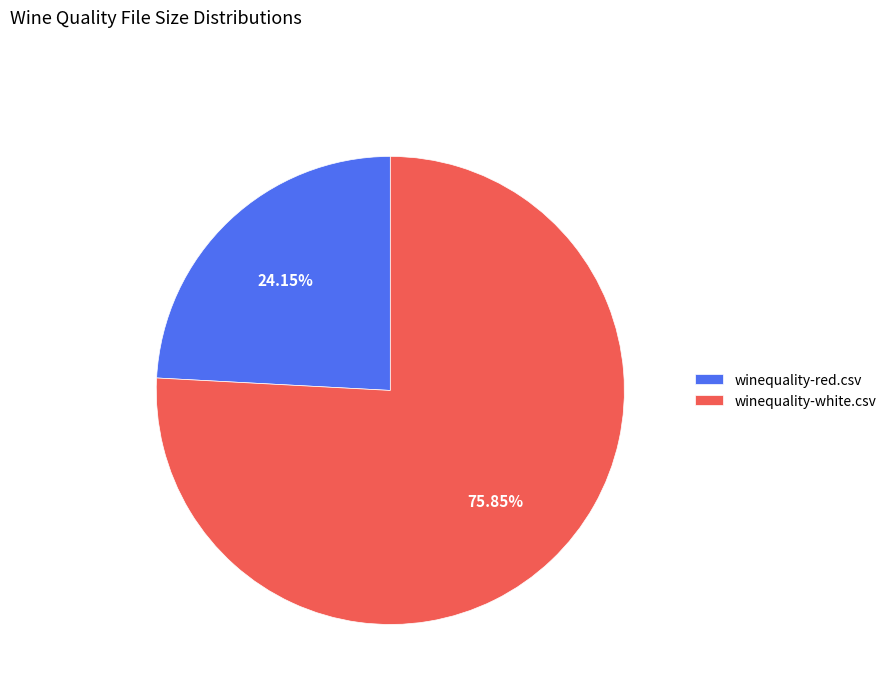

How many slices are in this pie chart?

2